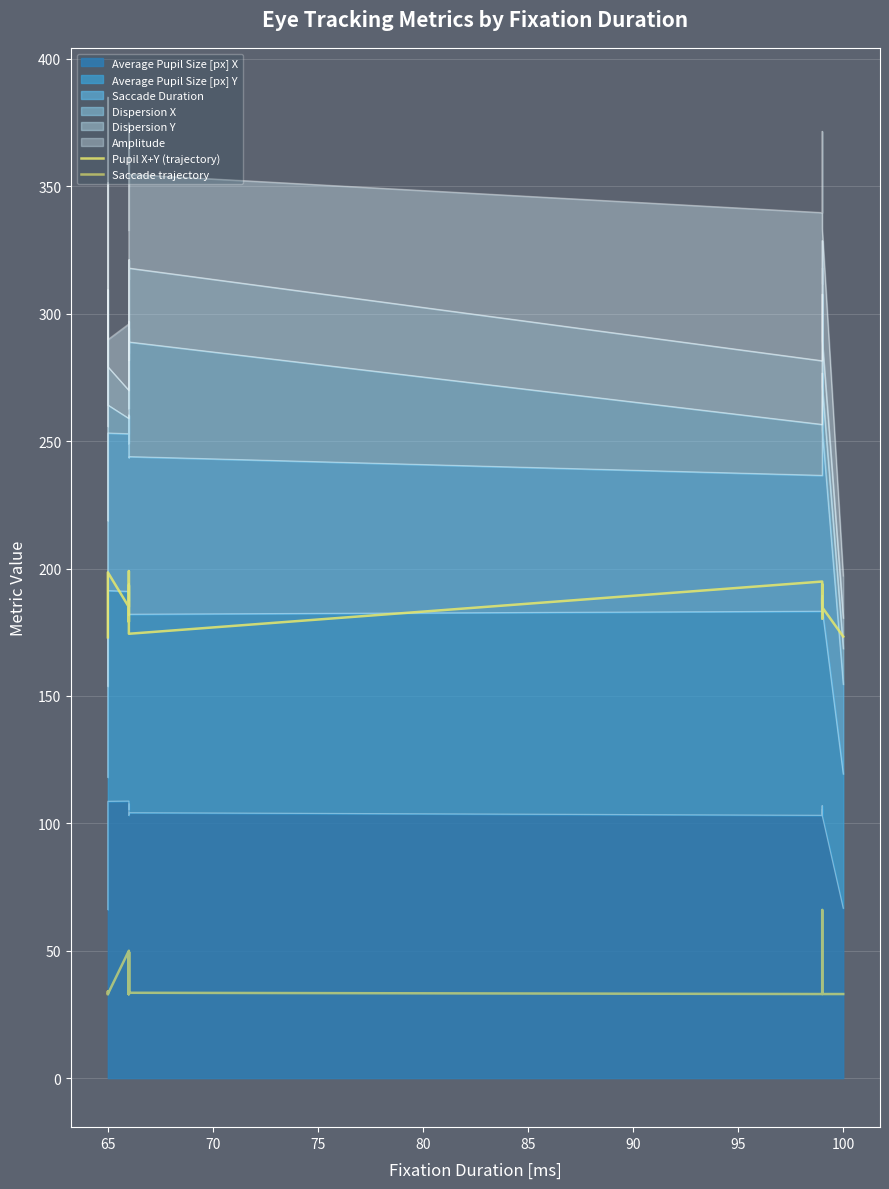

How many lines are shown in the chart?

2